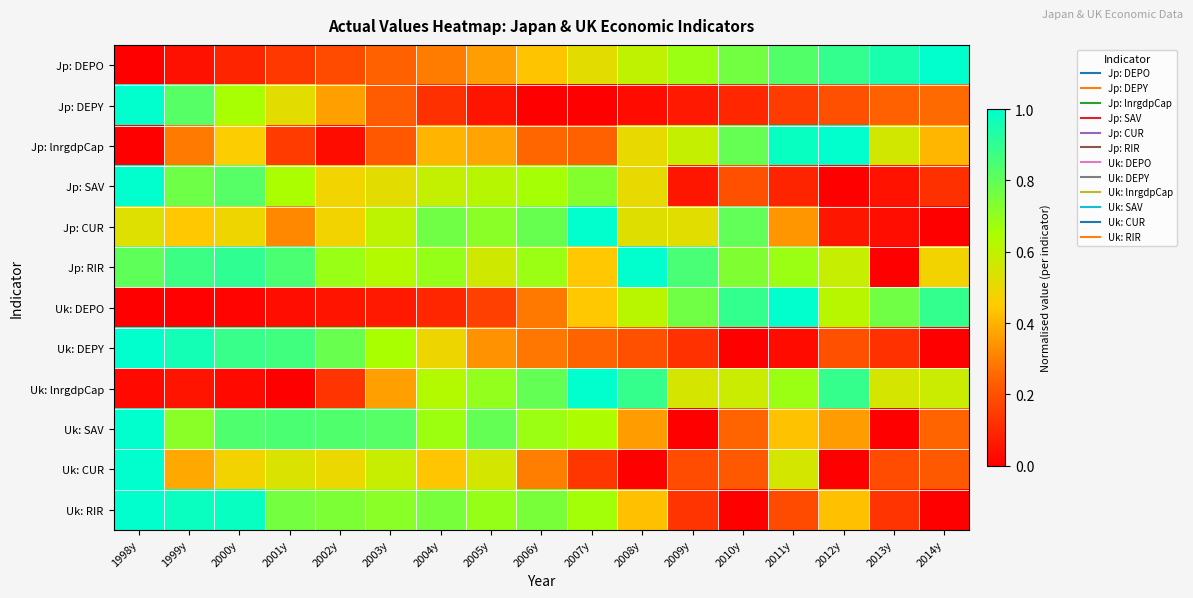

Which has a higher value, 2003y or 1998y?

2003y